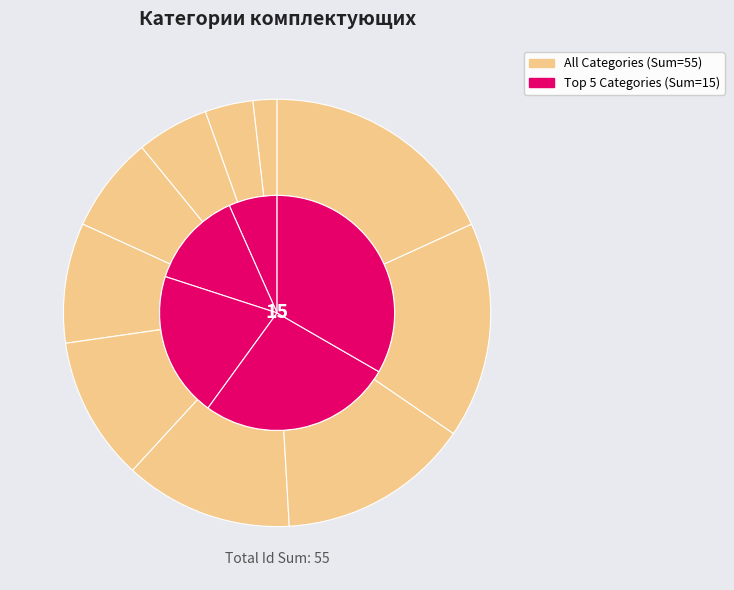

To the nearest percent, what is the difference between the largest and smallest slice percentages?

16%